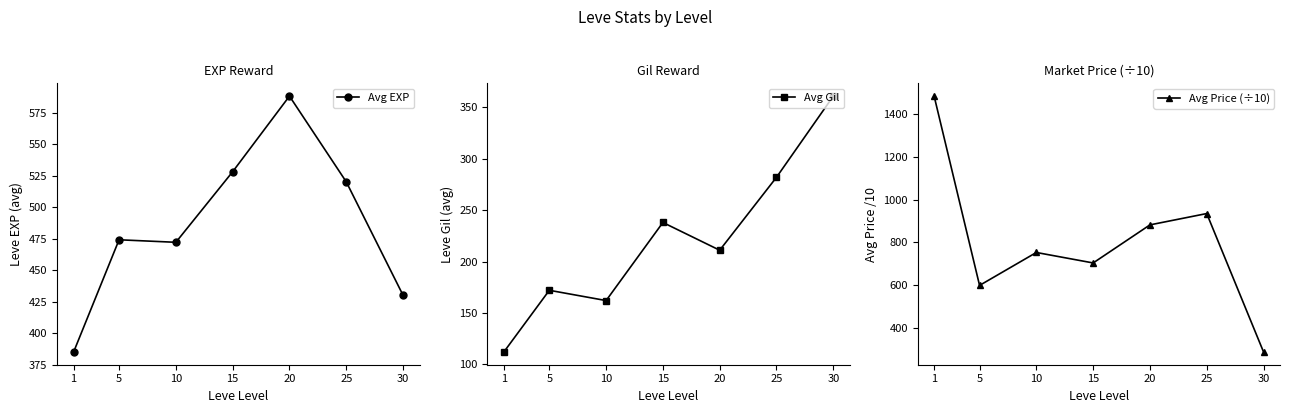

Which series has the largest total across all categories?

Avg Price (÷10)